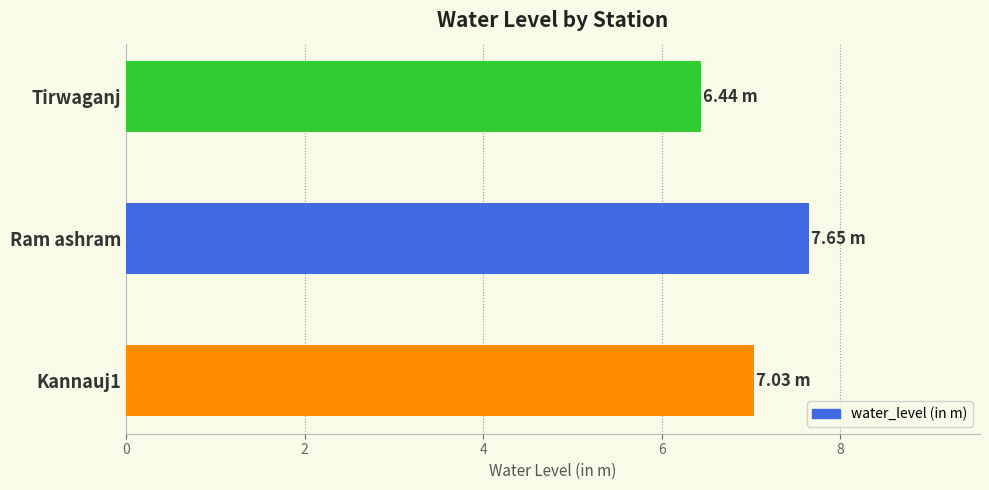

How many data points are less than 7?

1